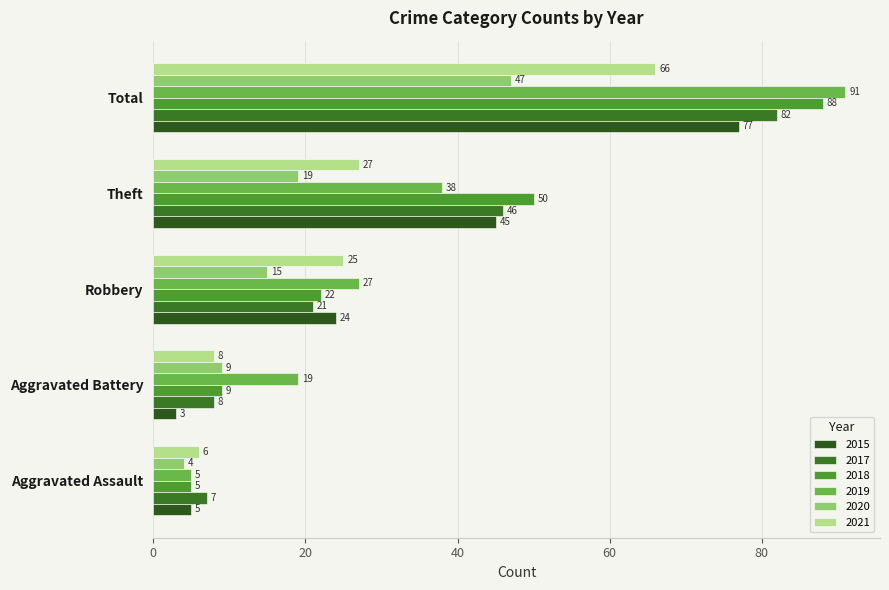

Between Robbery and Total, which series saw the biggest shift?

2018